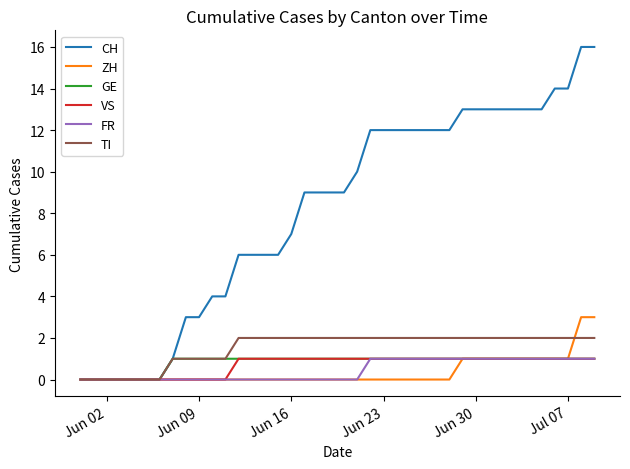

Which series has the widest spread of values?

CH